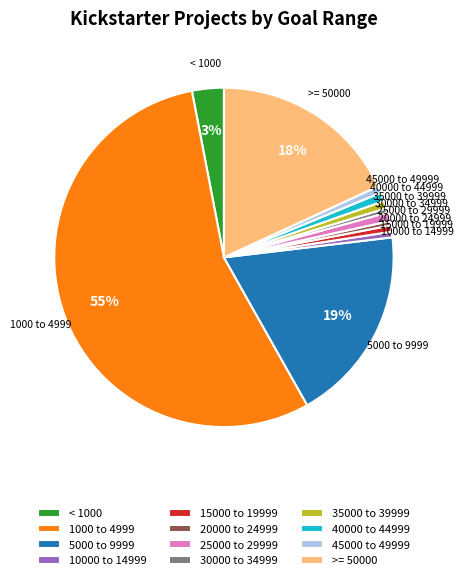

Between 40000 to 44999 and 5000 to 9999, which is larger?

5000 to 9999